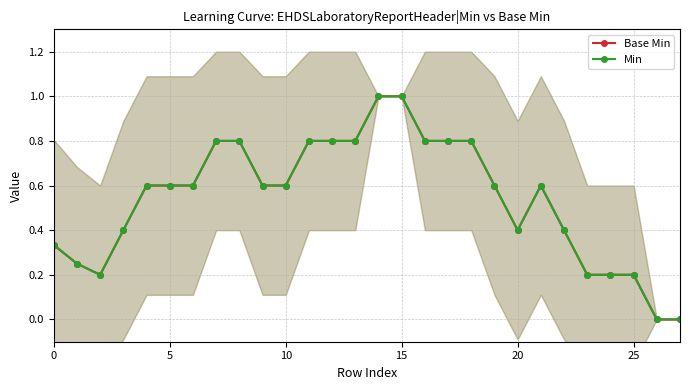

Between 16 and 26, which series saw the biggest shift?

Base Min